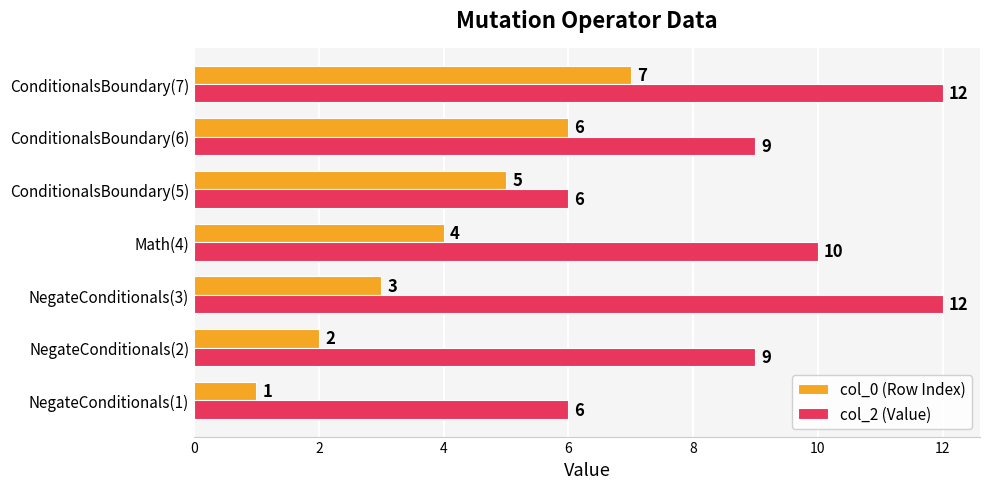

Where is col_0 (Row Index) nearest to the value 4?

Math(4)